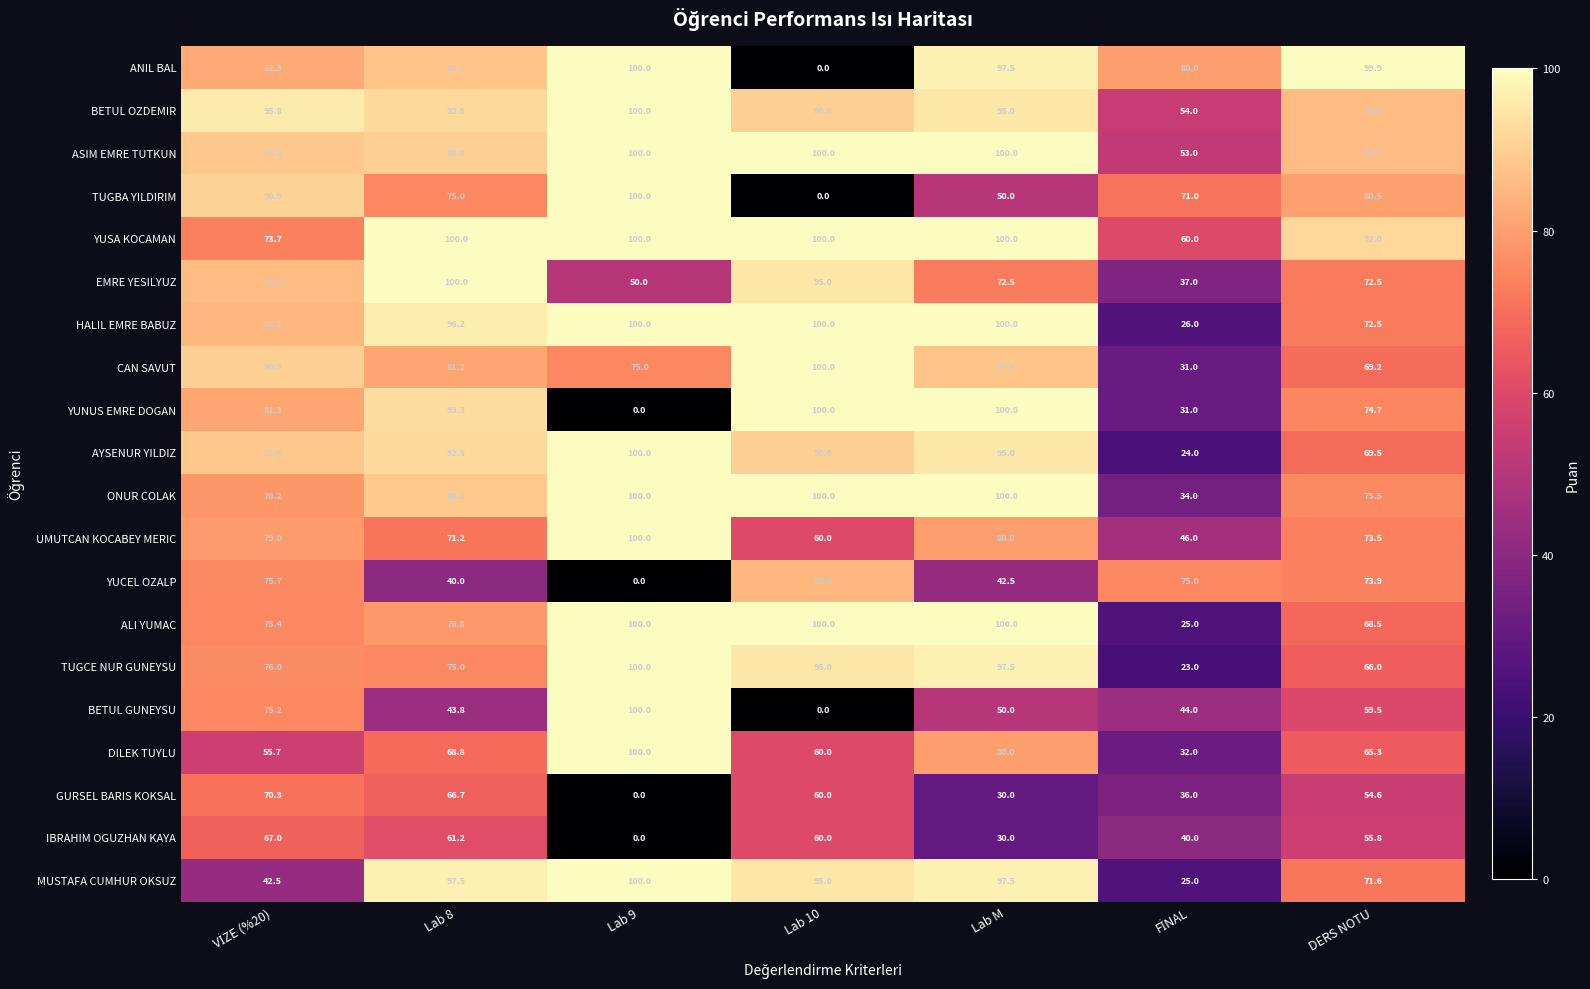

What is the spread (max minus min) of values at Lab 9?

100.0